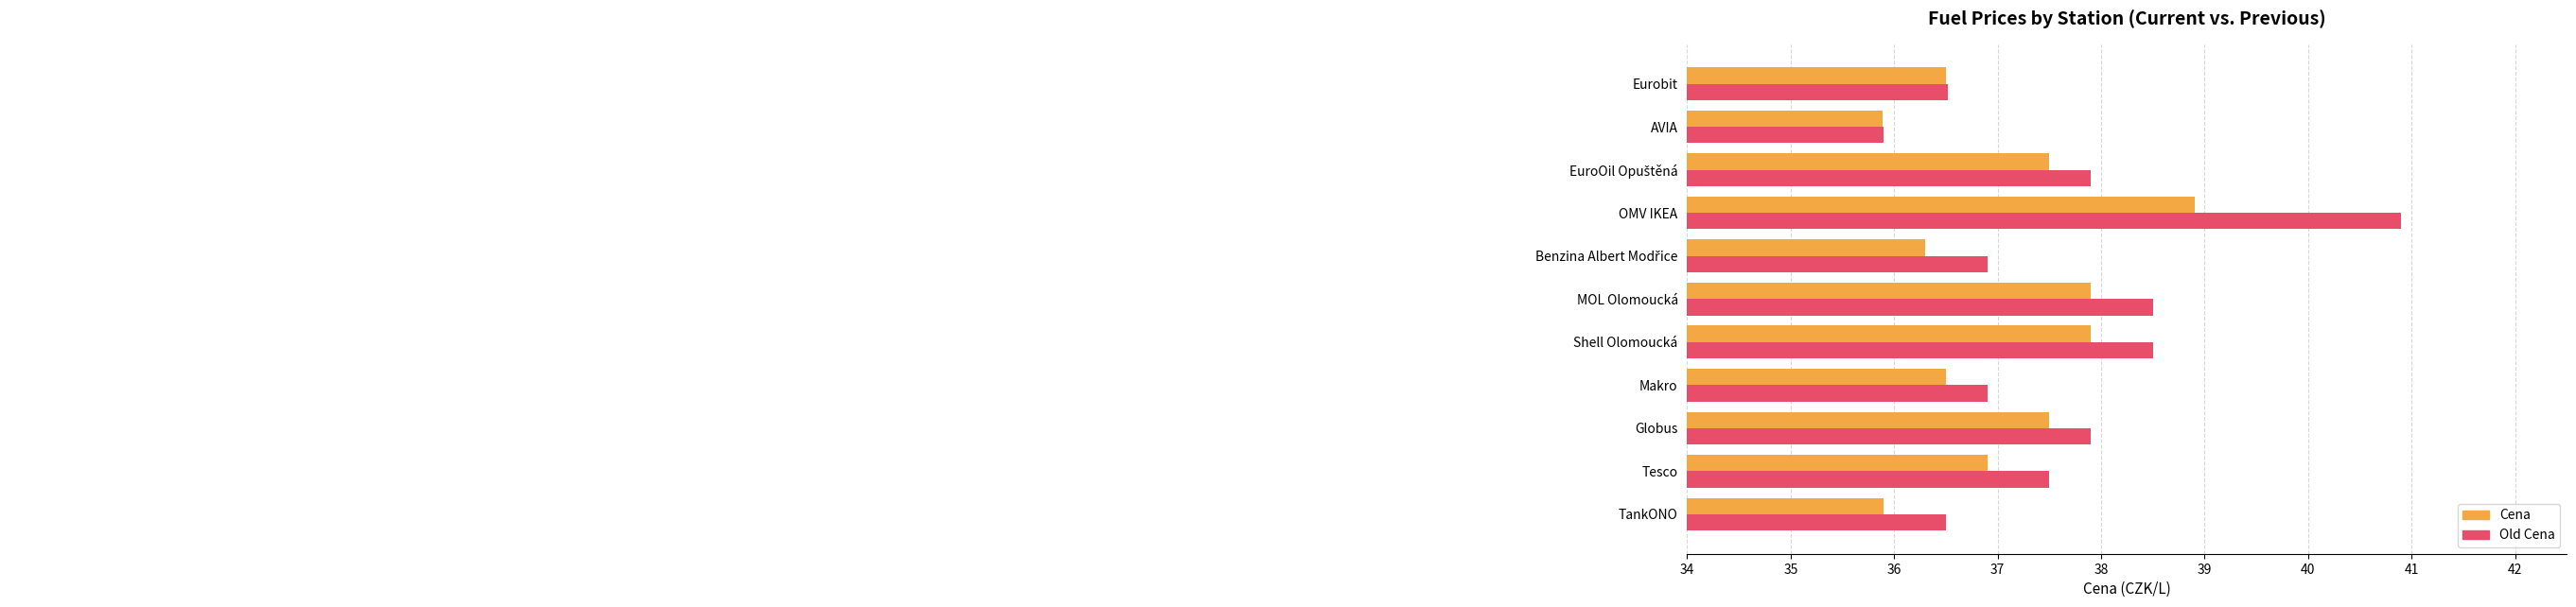

List the series in order of their peak value, lowest first.

Cena, Old Cena